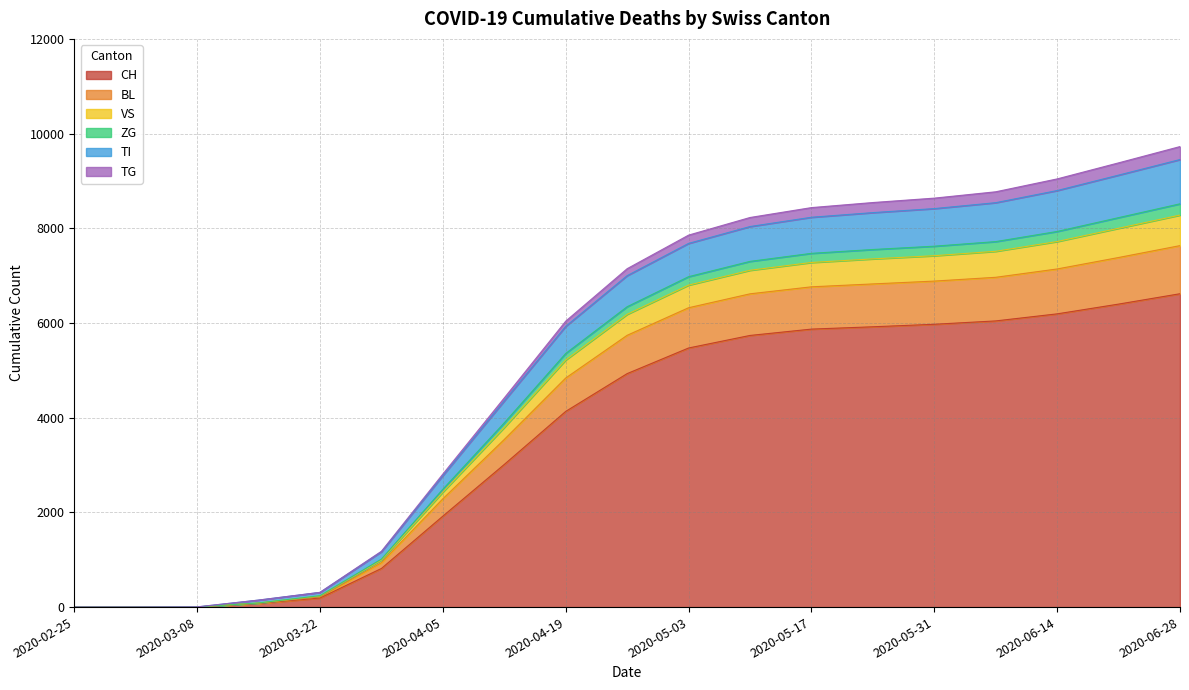

At how many categories does at least one series exceed 6131?

10